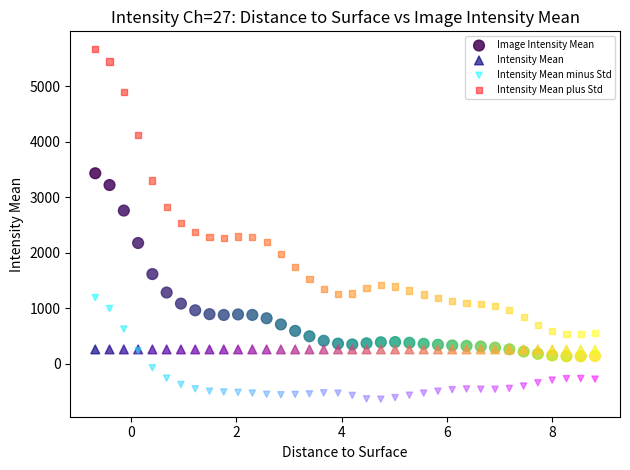

In the Intensity Mean plus Std series, what Y value is closest to 3104?

3303.8